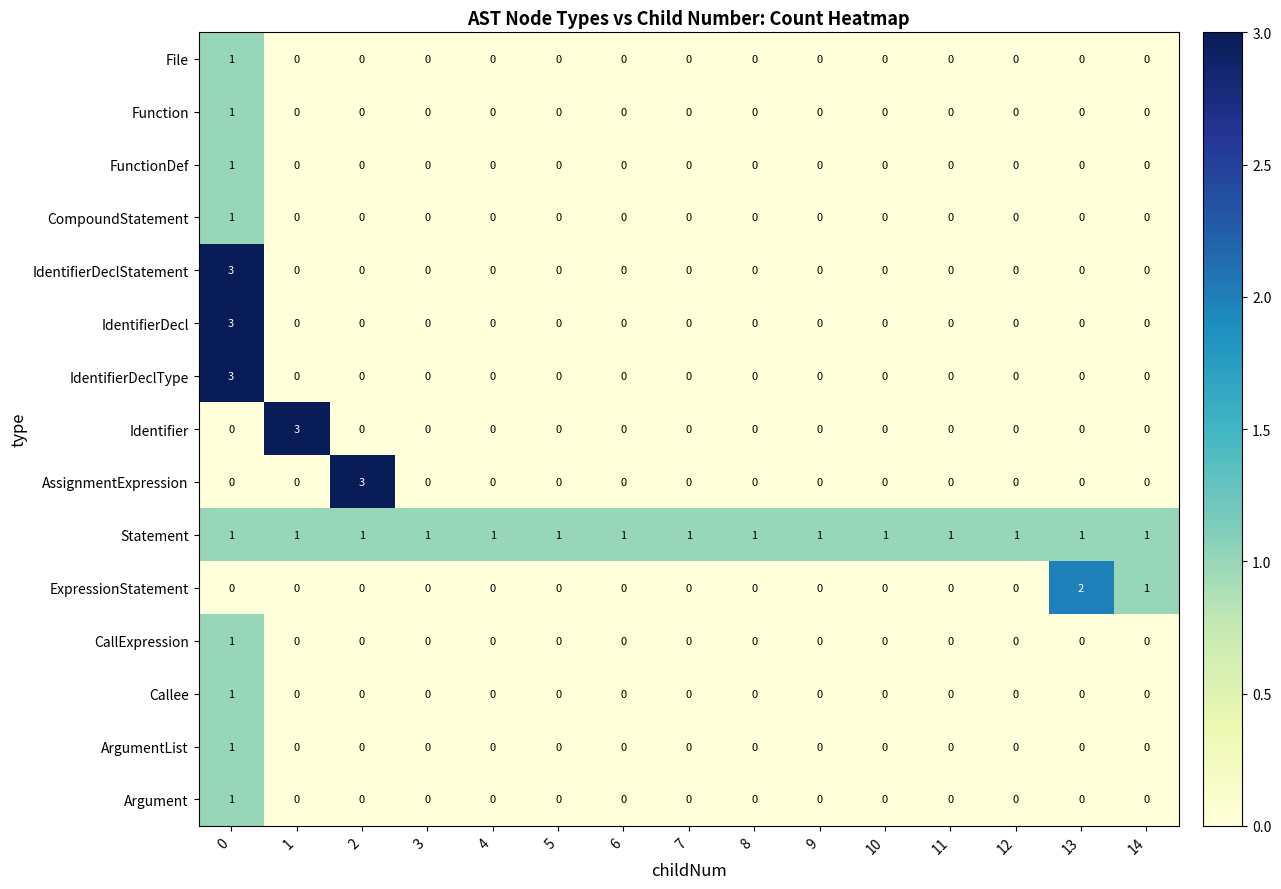

Which series has the largest total across all categories?

Statement